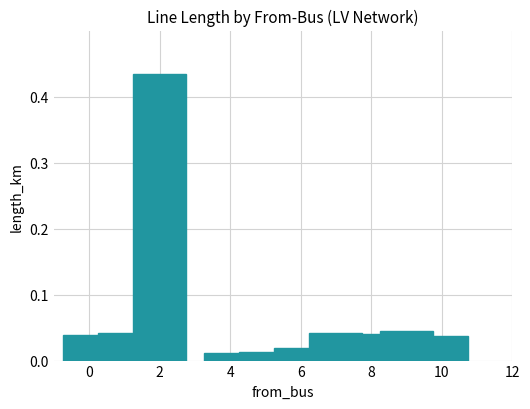

What is the sum of all values?

0.7